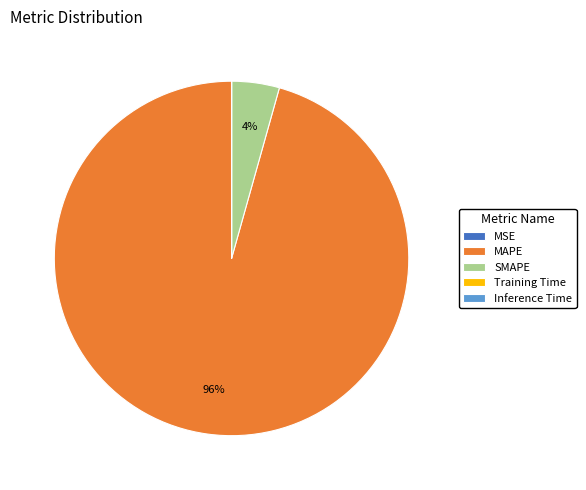

True or false: SMAPE accounts for 16% of the total.

False